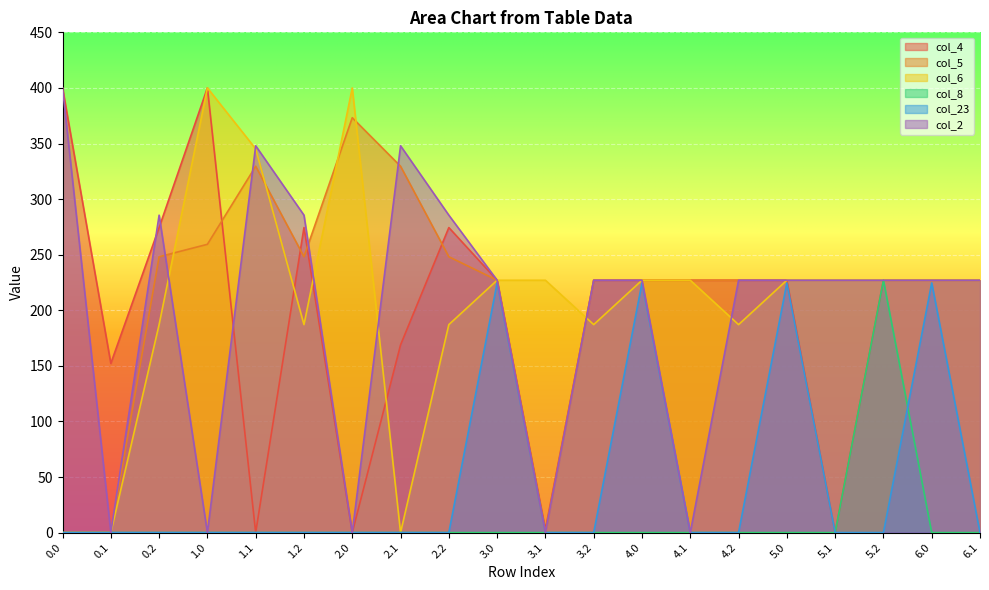

Which category has the highest value in the col_8 series?

5.2